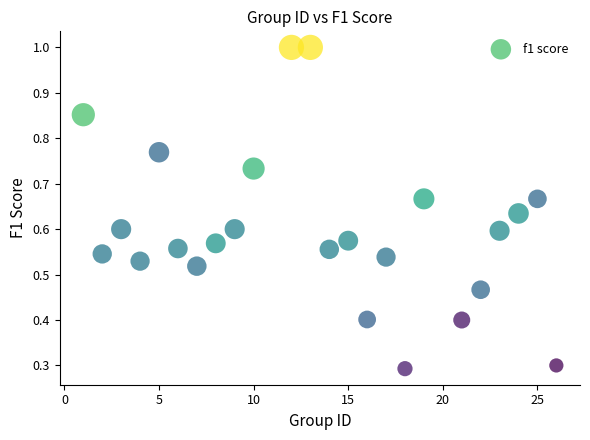

What is the range of X values (max minus min)?

25.0